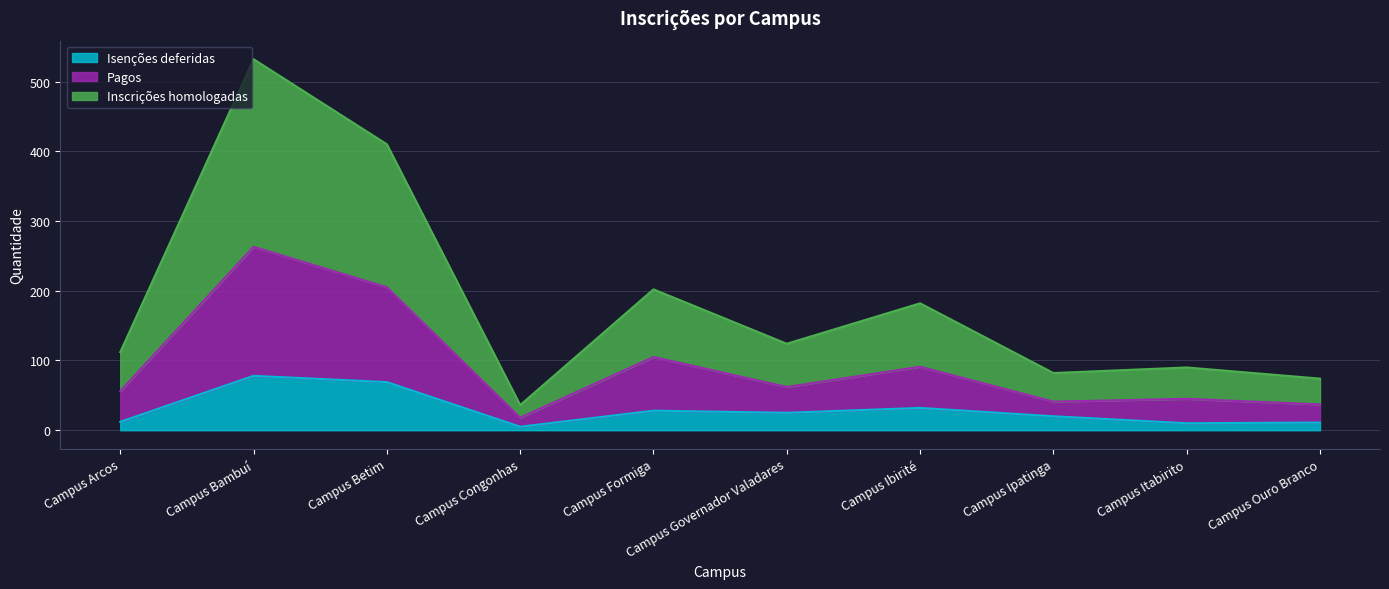

Which has a higher value, Campus Ouro Branco or Campus Congonhas?

Campus Ouro Branco